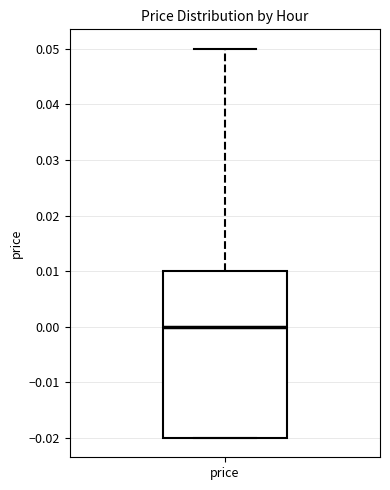

Where is the lower edge of the box for price on the y-axis? The values are not printed on the chart, so give them approximately, as read against the axis.

-0.02